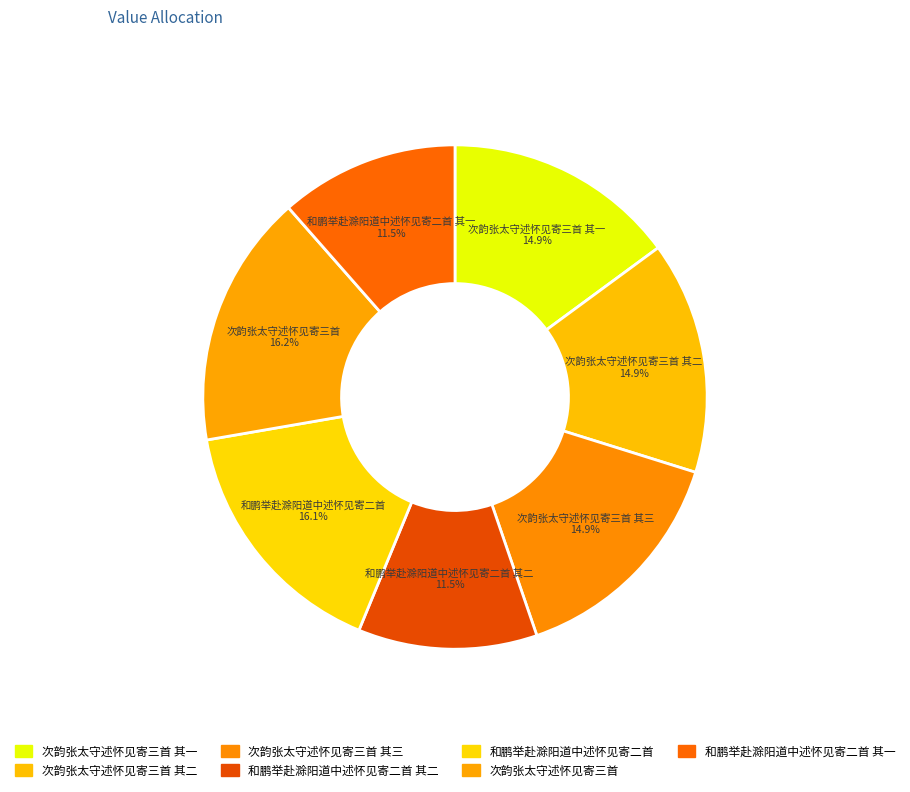

Approximately how many times larger is the value at 和鹏举赴滁阳道中述怀见寄二首 其一 compared to 次韵张太守述怀见寄三首 其一?

0.8